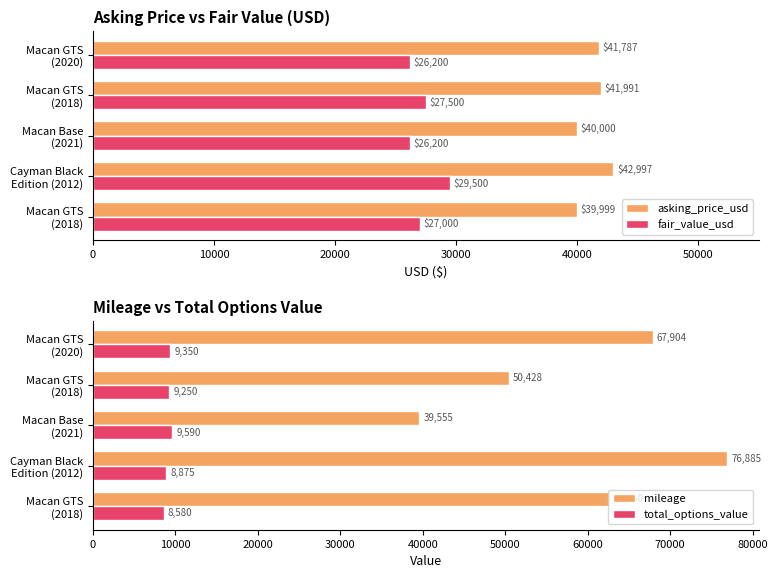

How many categories are shown in the chart?

5